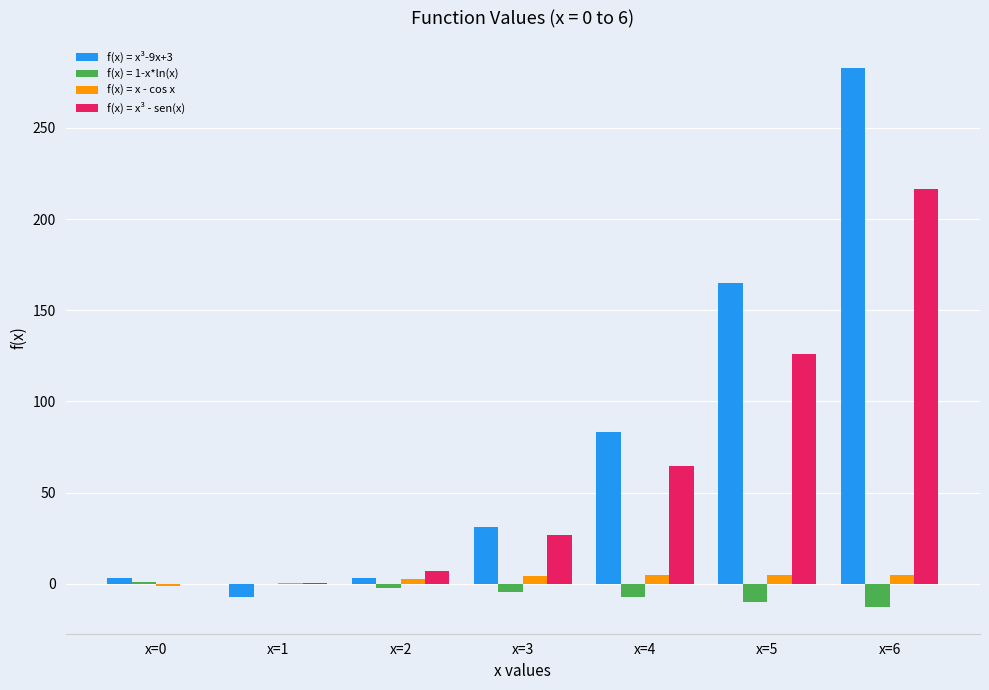

Is it true that f(x) = x³ - sen(x) equals 83.7 at x=0?

False